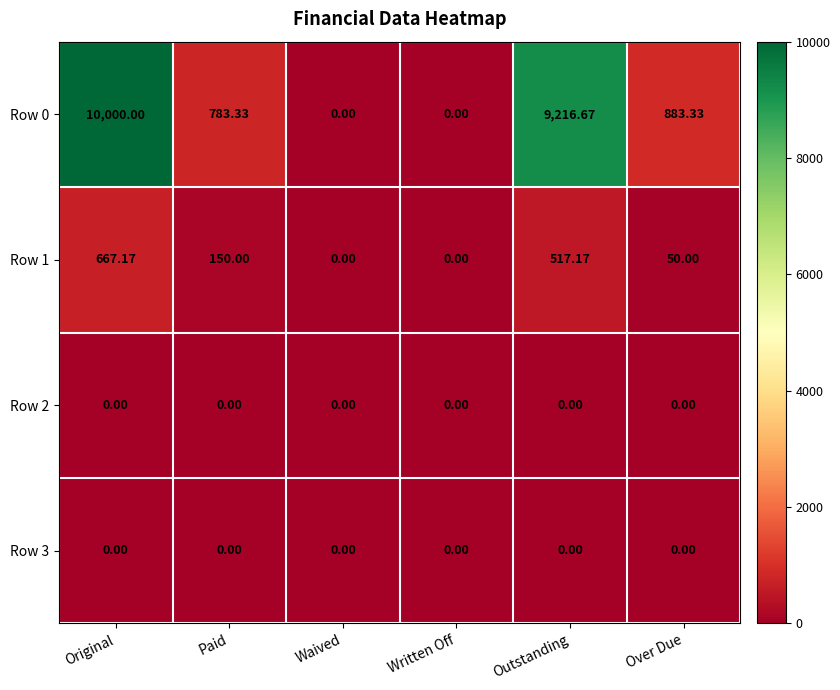

Where is Row 0 nearest to the value 5000?

Over Due